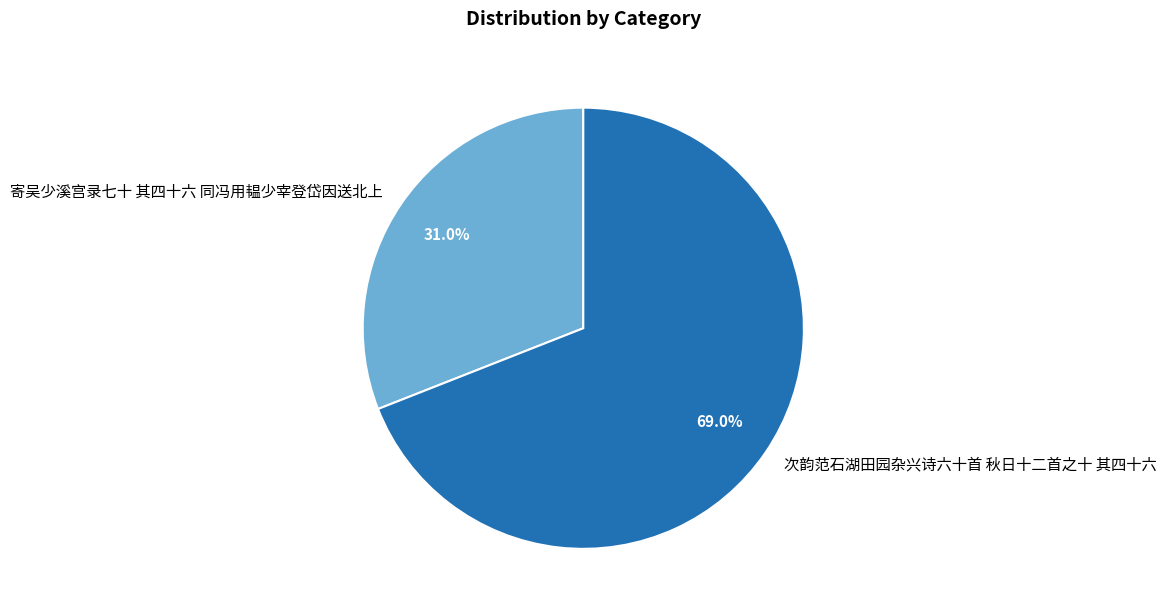

Rank the categories by value from highest to lowest.

次韵范石湖田园杂兴诗六十首 秋日十二首之十 其四十六, 寄吴少溪宫录七十 其四十六 同冯用韫少宰登岱因送北上